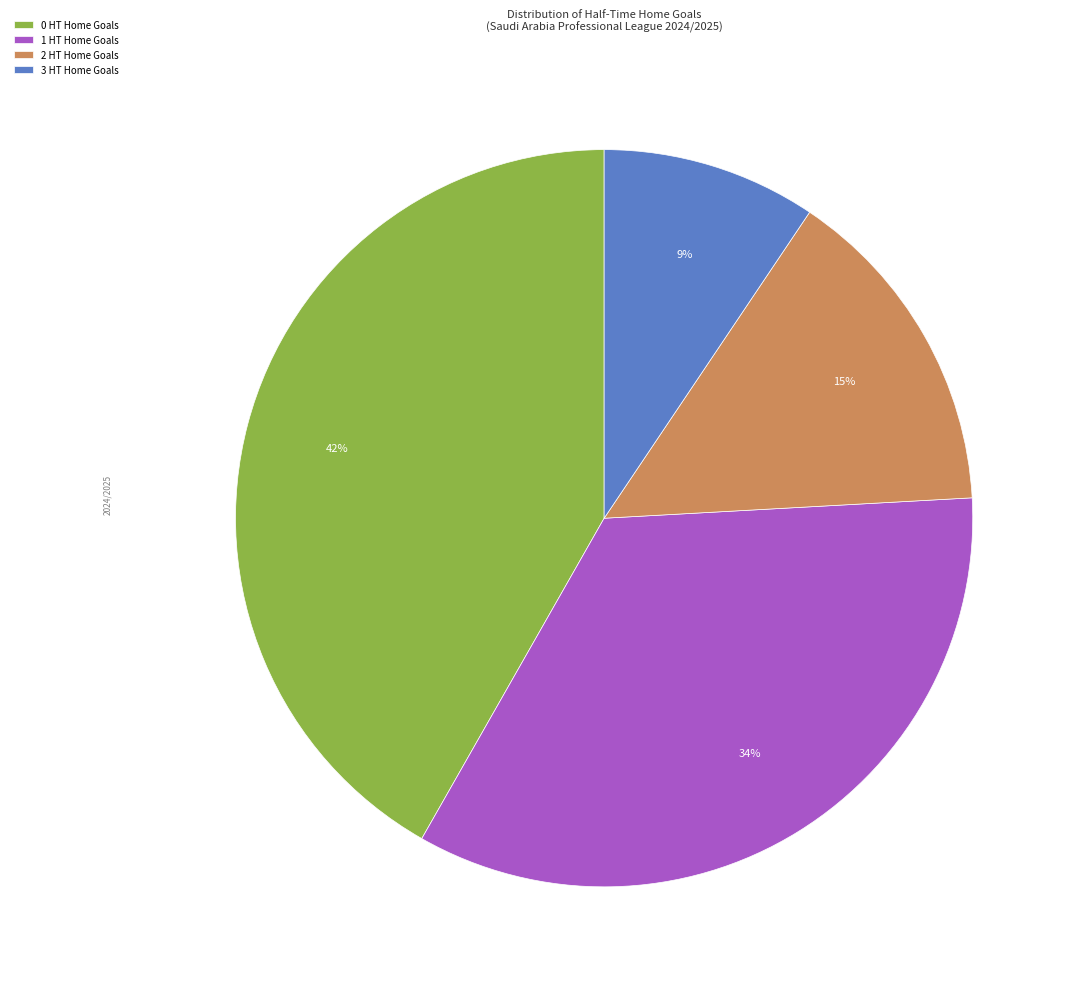

To the nearest percent, what is the average slice percentage?

25%